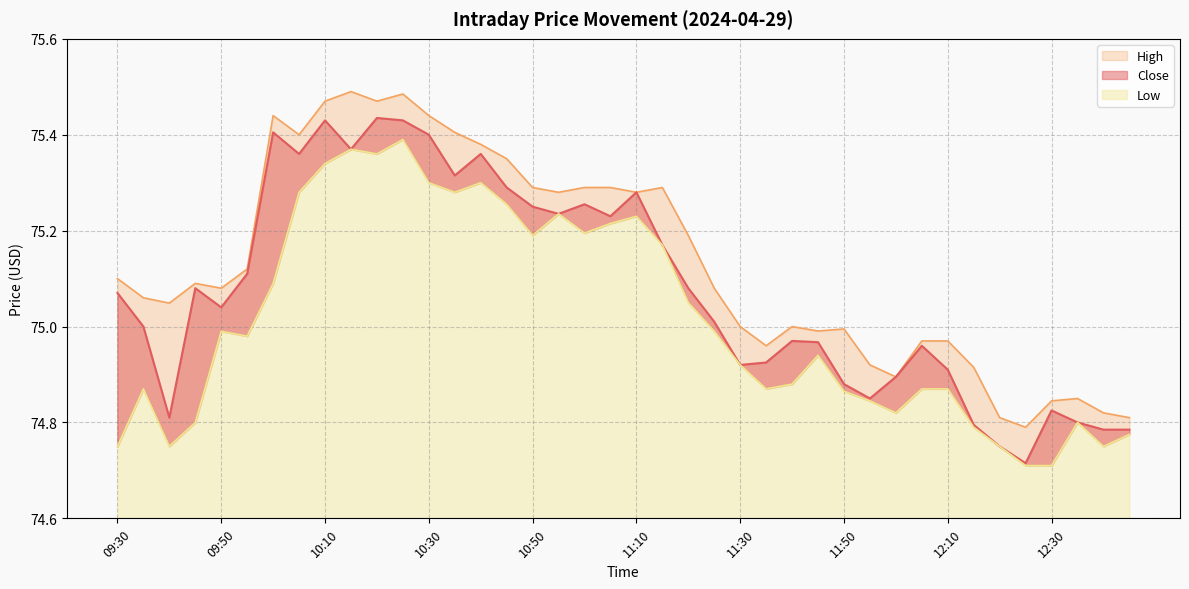

At which category is the sum across all series the highest?

10:25